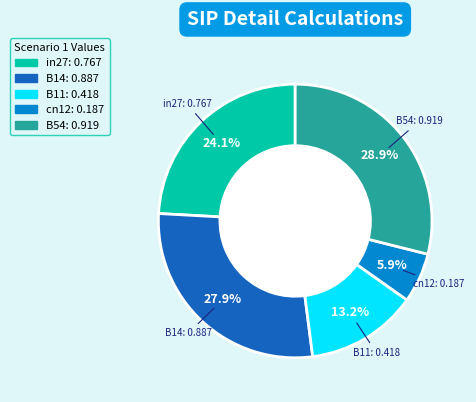

Which slice is the largest?

B54